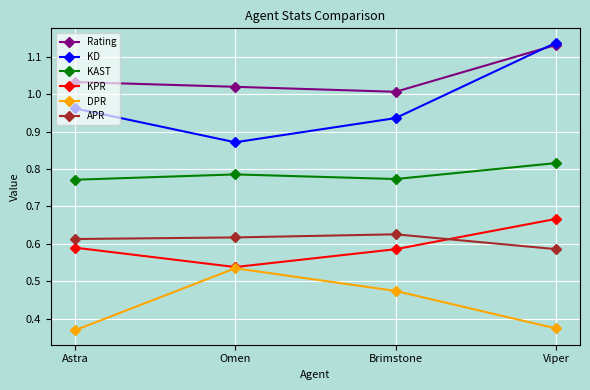

Which series changed the most between Brimstone and Viper?

KD